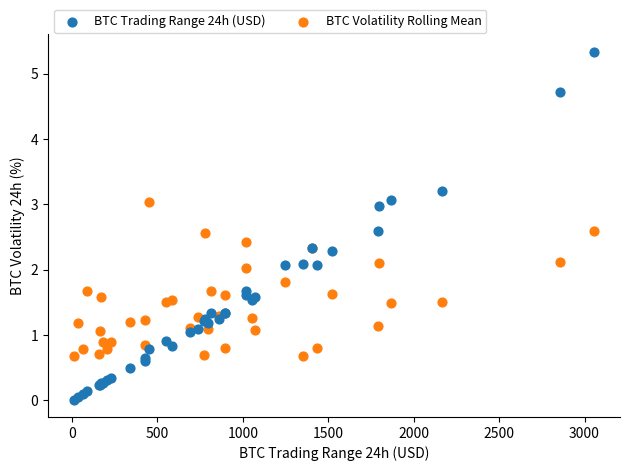

Which series reaches the maximum Y coordinate?

BTC Trading Range 24h (USD)